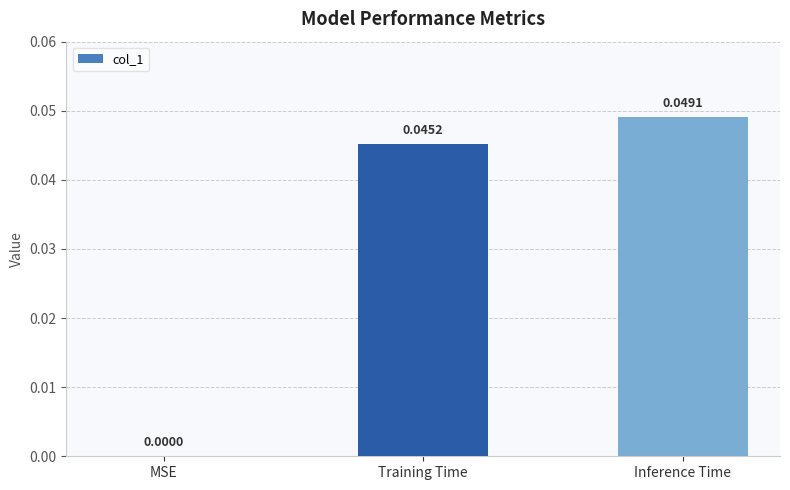

Which category has the highest value across all series?

Inference Time